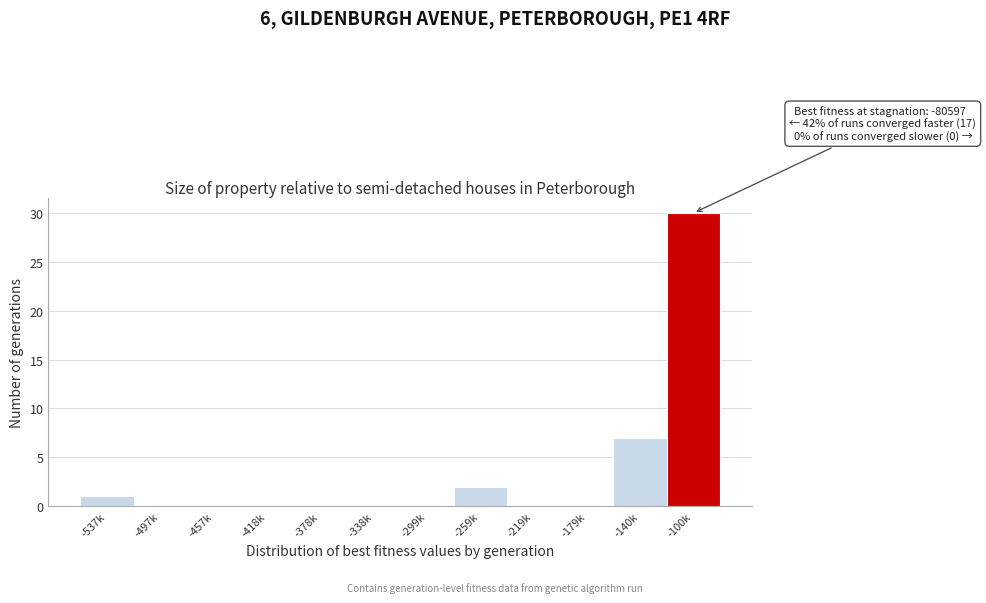

Reading left to right, transcribe all the data shown in this chart.

-537k=1	-497k=0	-457k=0	-418k=0	-378k=0	-338k=0	-299k=0	-259k=2	-219k=0	-179k=0	-140k=7	-100k=30